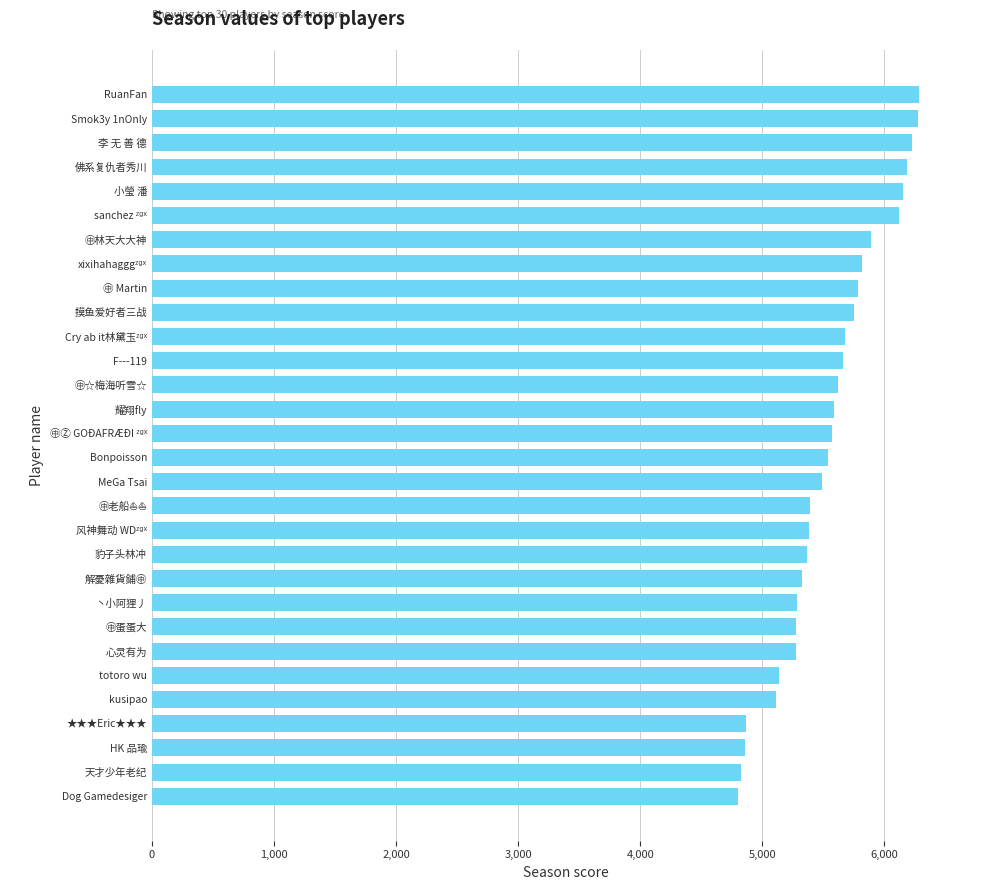

What is the average value?

5550